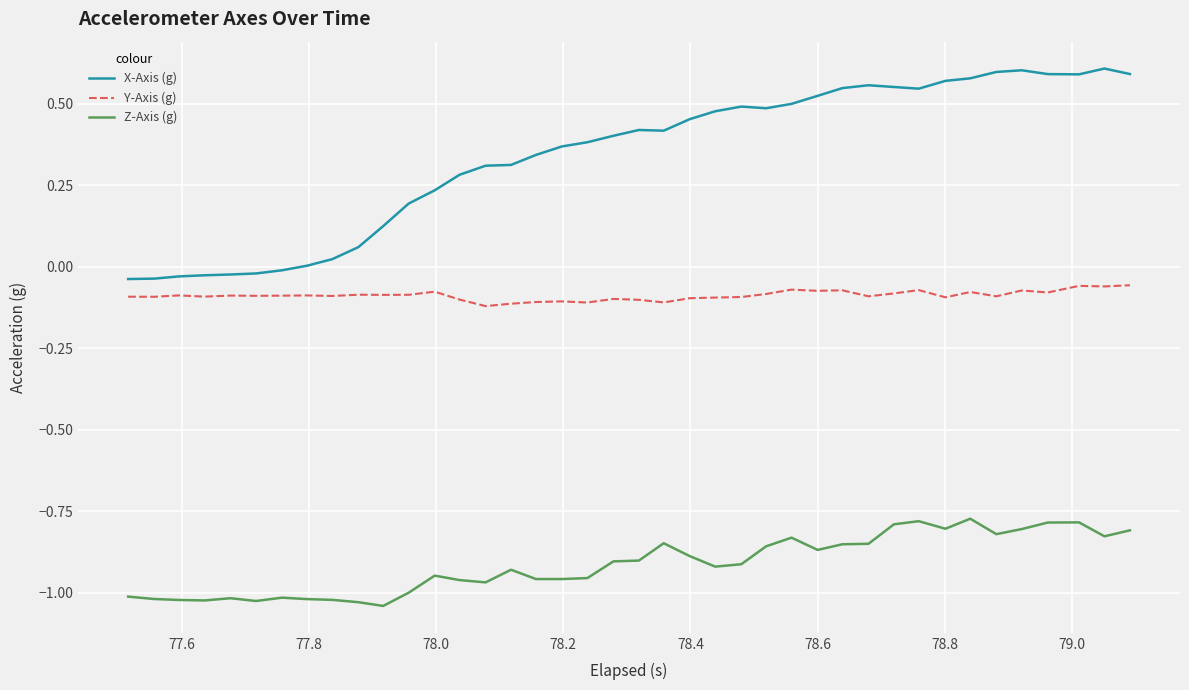

List the series in order of their peak value, lowest first.

Z-Axis (g), Y-Axis (g), X-Axis (g)